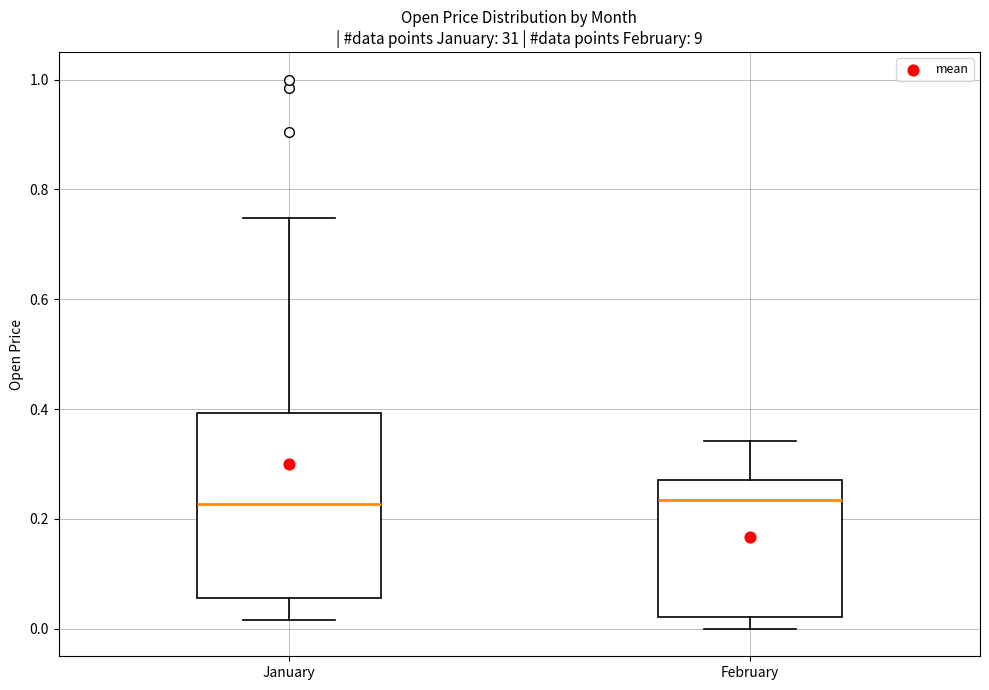

Reading left to right, read every box against the y-axis: the position of its median line, the range the box covers, and the ends of its whiskers. The values are not printed on the chart, so give them approximately, as read against the axis.

January: median 0.22, box 0.06 to 0.40, whiskers 0.02 to 0.74
February: median 0.24, box 0.02 to 0.28, whiskers 0.00 to 0.34